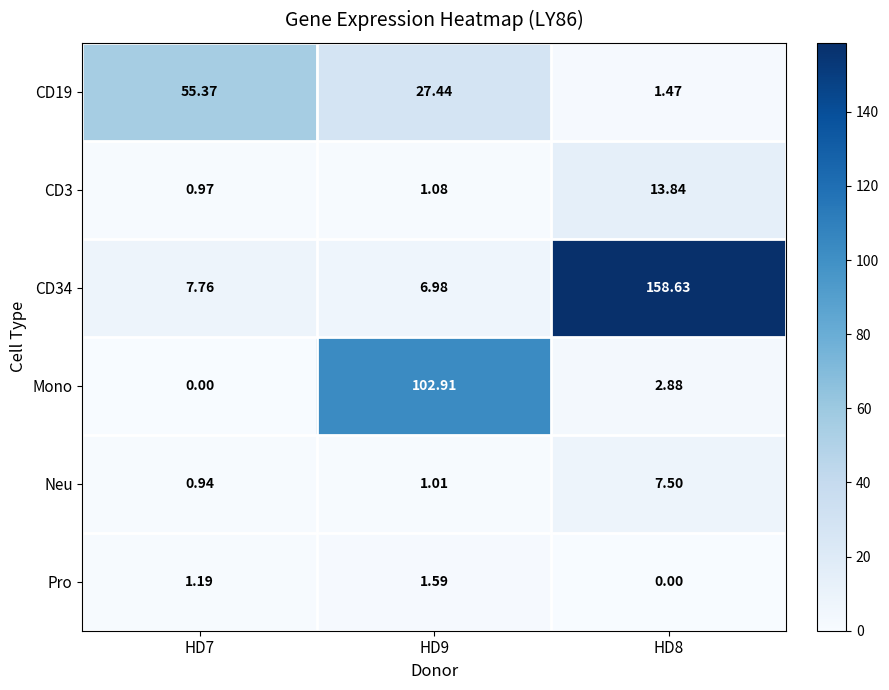

Which series changed the most between HD7 and HD9?

Mono